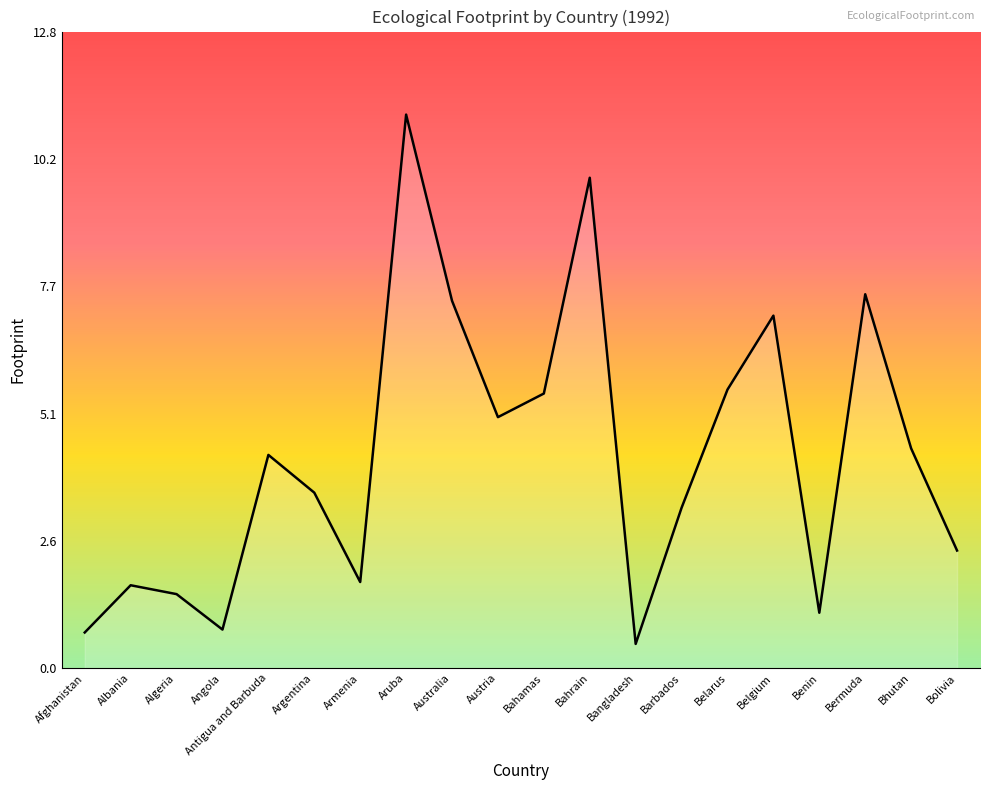

What is the smallest value displayed?

0.5